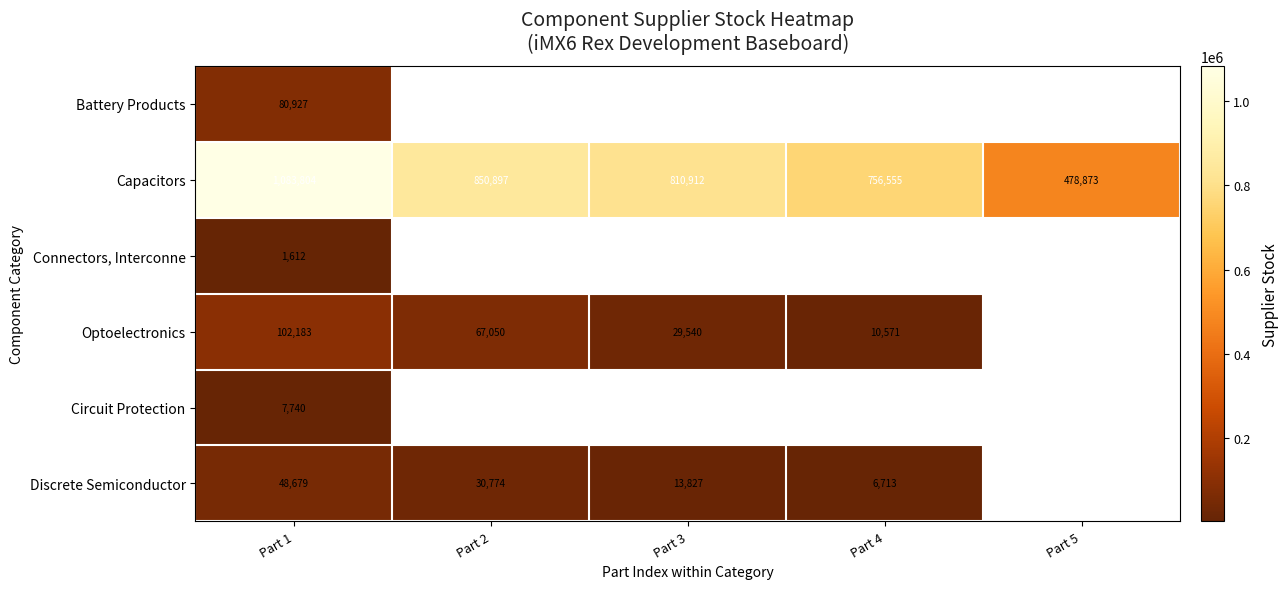

At Part 1, list the series in order from largest to smallest.

Capacitors, Optoelectronics, Battery Products, Discrete Semiconductor, Circuit Protection, Connectors, Interconne